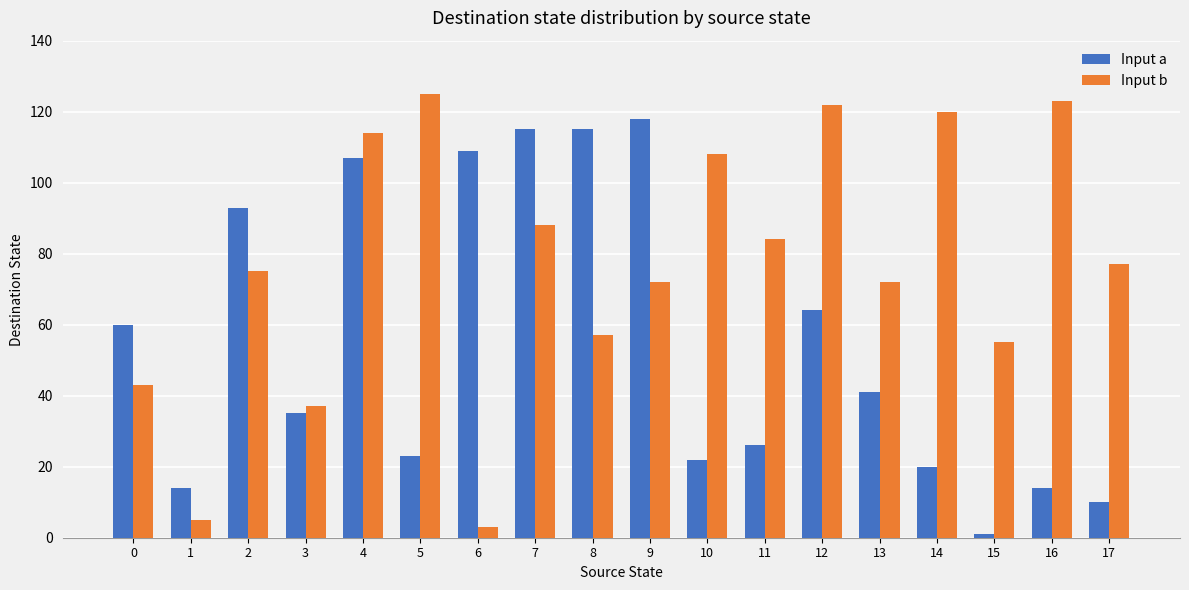

The Input b series shows 114 at 4. True or false?

True